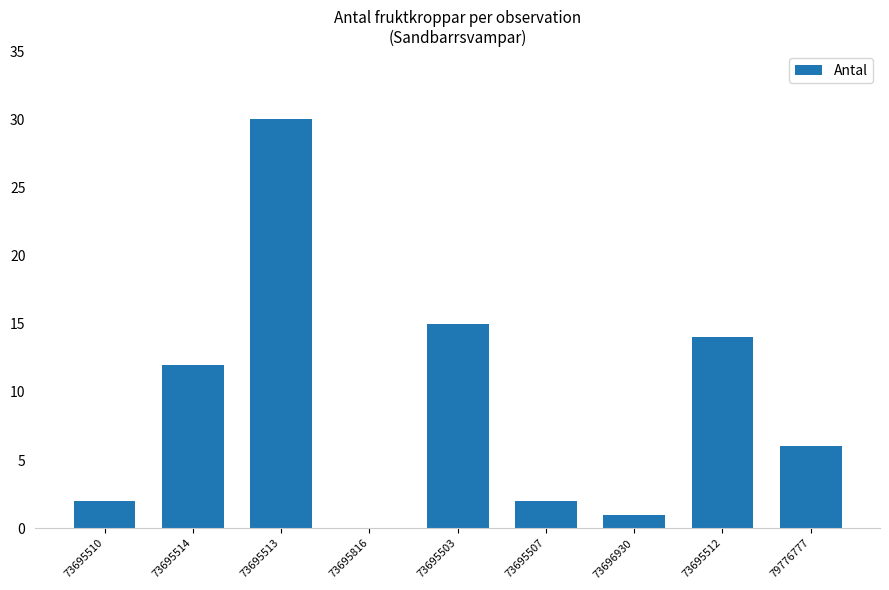

What is the approximate value at 73695512, to the nearest 5?

15